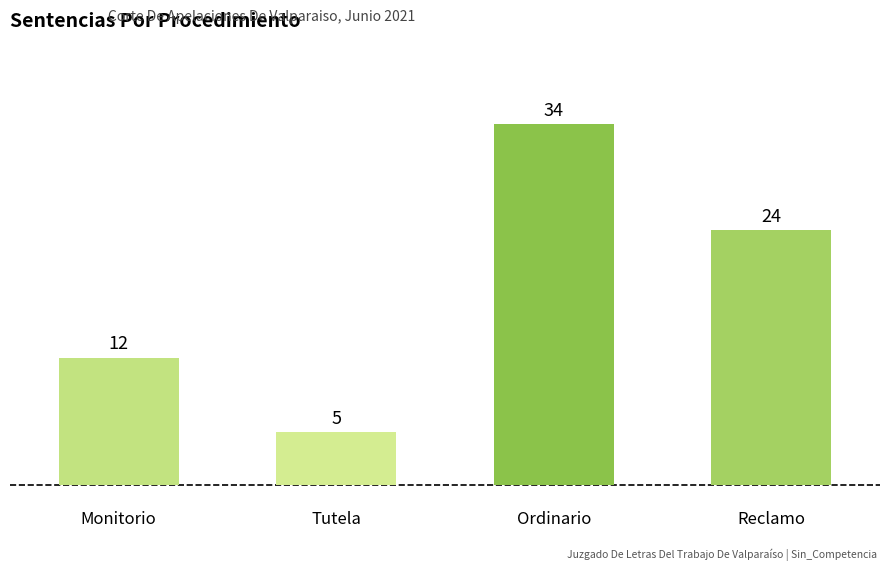

Which category has the lowest value across all series?

Tutela